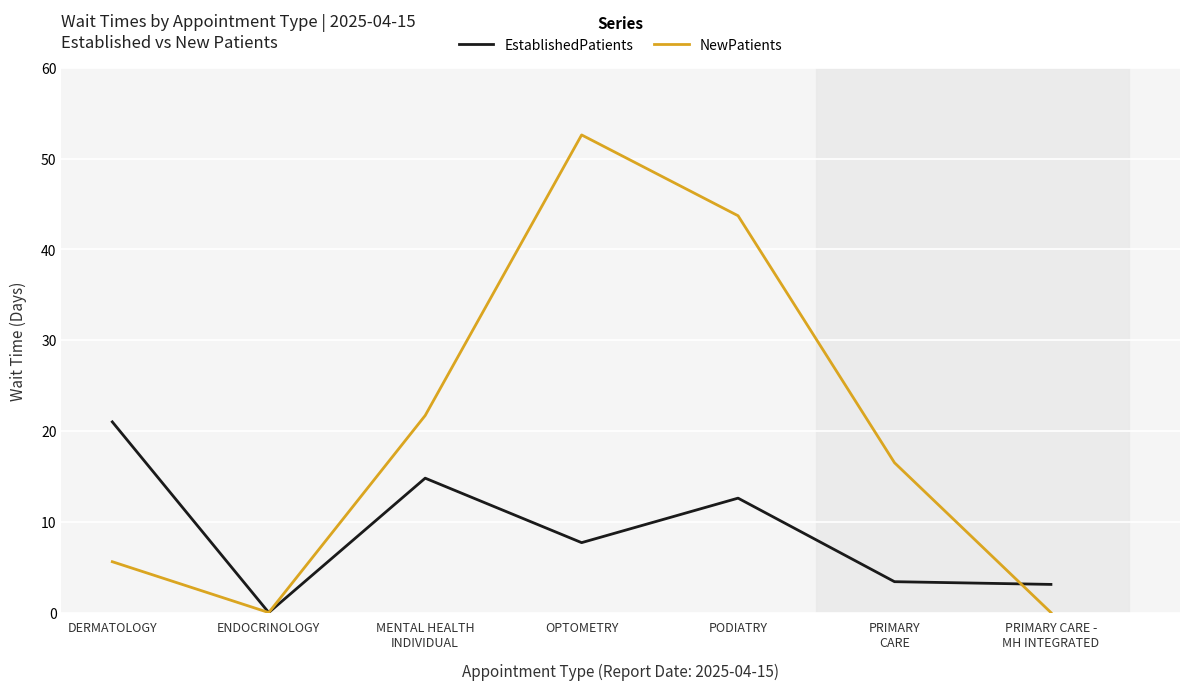

The NewPatients series shows -27.9 at ENDOCRINOLOGY. True or false?

False